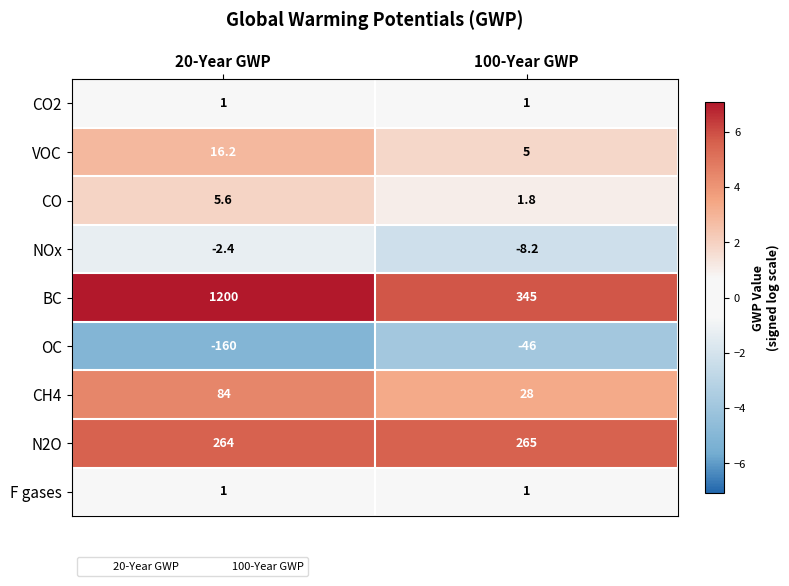

Reading left to right, transcribe all the data shown in this chart.

CO2: 20-Year GWP=1.0	100-Year GWP=1.0
VOC: 20-Year GWP=16.2	100-Year GWP=5.0
CO: 20-Year GWP=5.6	100-Year GWP=1.8
NOx: 20-Year GWP=-2.4	100-Year GWP=-8.2
BC: 20-Year GWP=1200.0	100-Year GWP=345.0
OC: 20-Year GWP=-160.0	100-Year GWP=-46.0
CH4: 20-Year GWP=84.0	100-Year GWP=28.0
N2O: 20-Year GWP=264.0	100-Year GWP=265.0
F gases: 20-Year GWP=1.0	100-Year GWP=1.0